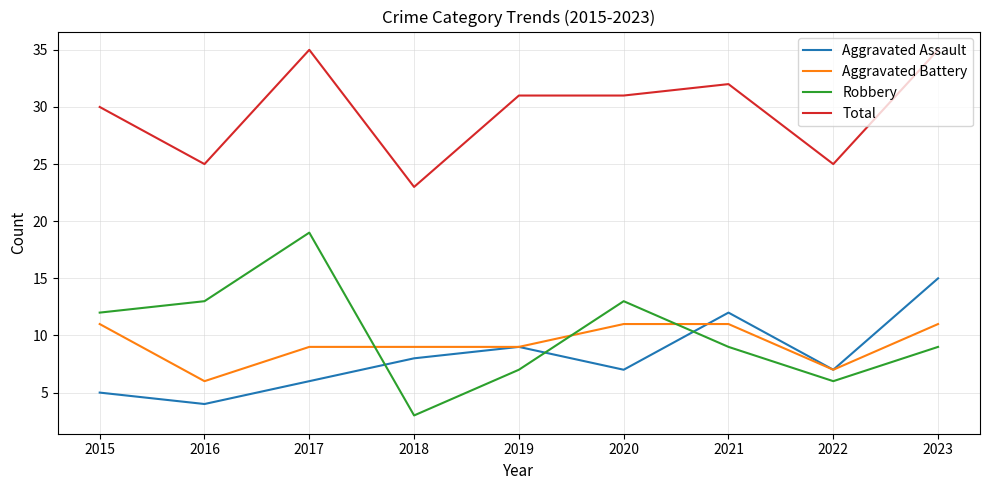

How many lines are shown in the chart?

4